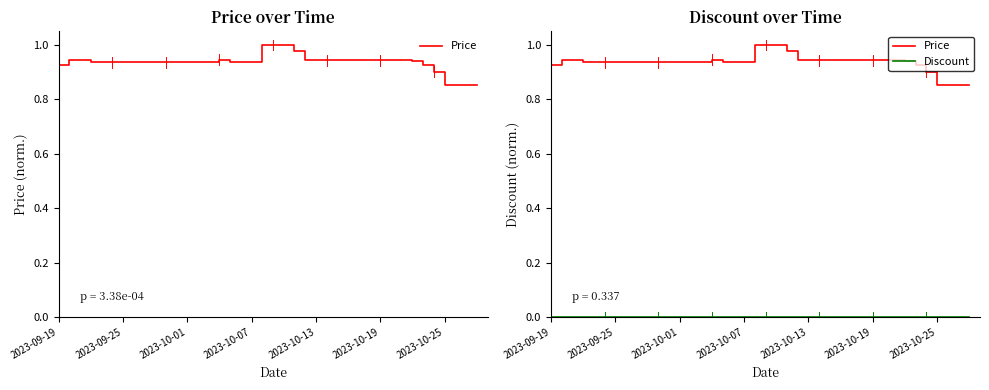

Reading left to right, transcribe all the data shown in this chart.

Price: 0.9	0.9	0.9	0.9	0.9	0.9	0.9	0.9	0.9	0.9	0.9	0.9	0.9	0.9	0.9	0.9	0.9	0.9	0.9	1.0	1.0	1.0	1.0	0.9	0.9	0.9	0.9	0.9	0.9	0.9	0.9	0.9	0.9	0.9	0.9	0.9	0.9	0.9	0.9	0.9
Discount: 0.0	0.0	0.0	0.0	0.0	0.0	0.0	0.0	0.0	0.0	0.0	0.0	0.0	0.0	0.0	0.0	0.0	0.0	0.0	0.0	0.0	0.0	0.0	0.0	0.0	0.0	0.0	0.0	0.0	0.0	0.0	0.0	0.0	0.0	0.0	0.0	0.0	0.0	0.0	0.0